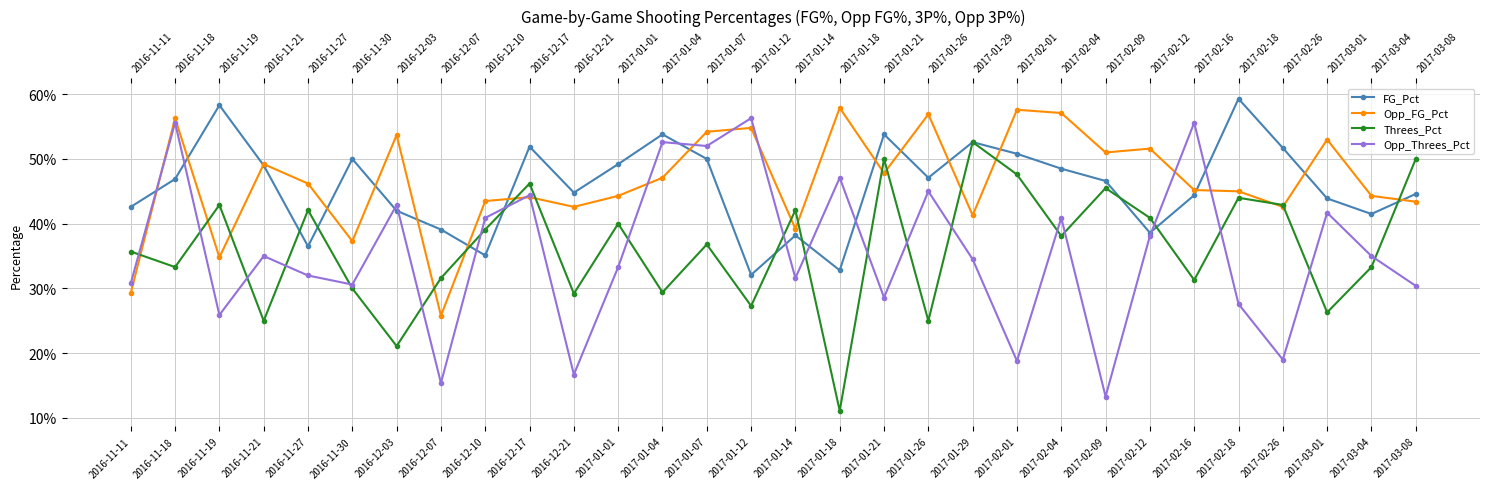

What is the difference between the second highest and second lowest values in the Opp_FG_Pct series?

0.3